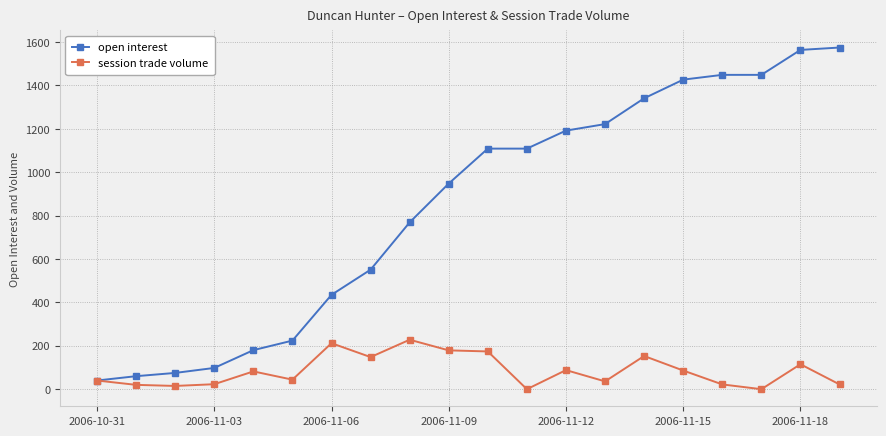

Which series has the largest range (max minus min)?

open interest